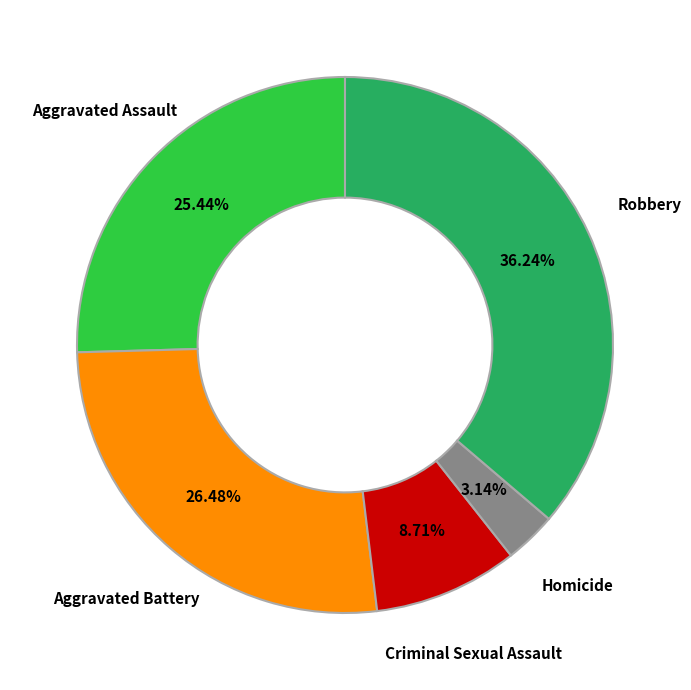

Is there a majority slice in this chart?

No